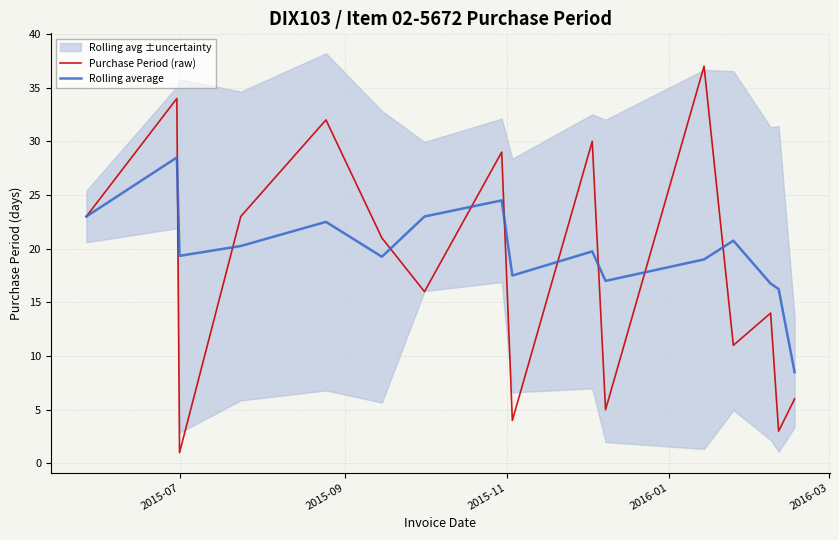

True or false: Rolling average has more than 0 interior local peaks.

True